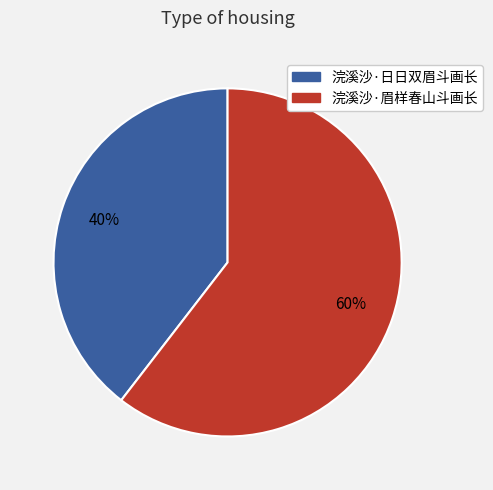

To the nearest percent, what is the combined percentage of 浣溪沙·日日双眉斗画长 and 浣溪沙·眉样春山斗画长?

100%